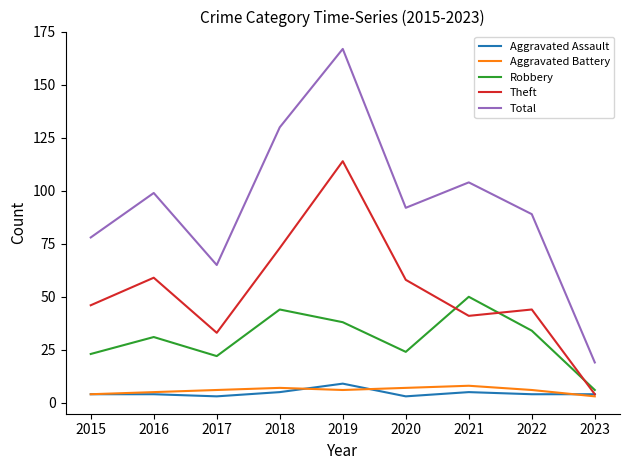

What is the sum of the Aggravated Battery values at 2023 and 2017?

9